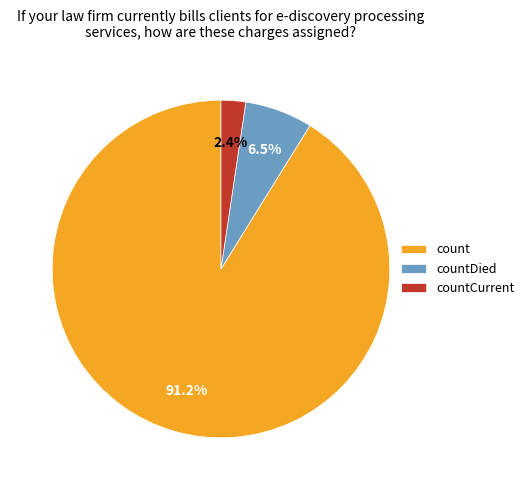

Rank the categories by value from highest to lowest.

count, countDied, countCurrent